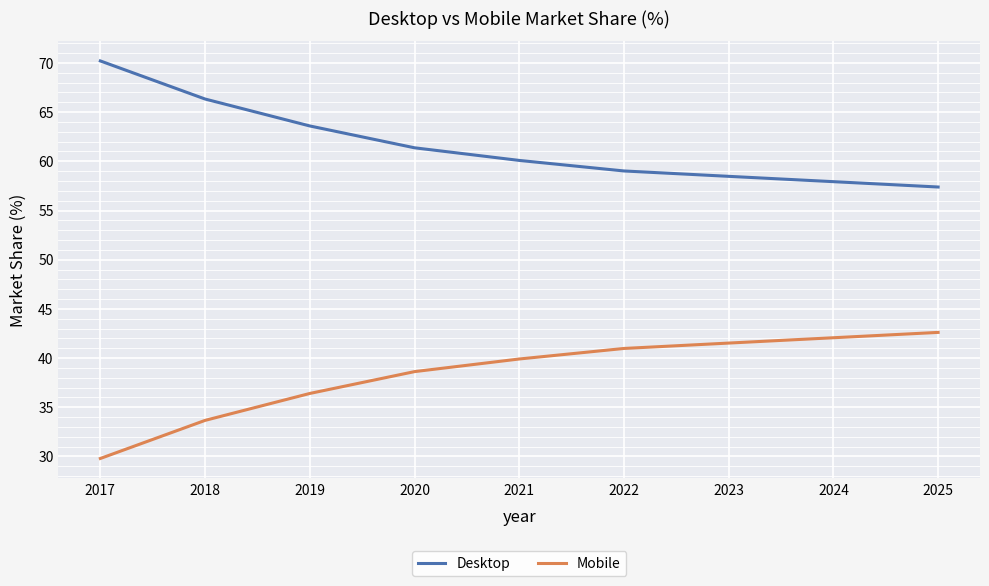

Rank the series by their maximum value, from highest to lowest.

Desktop, Mobile